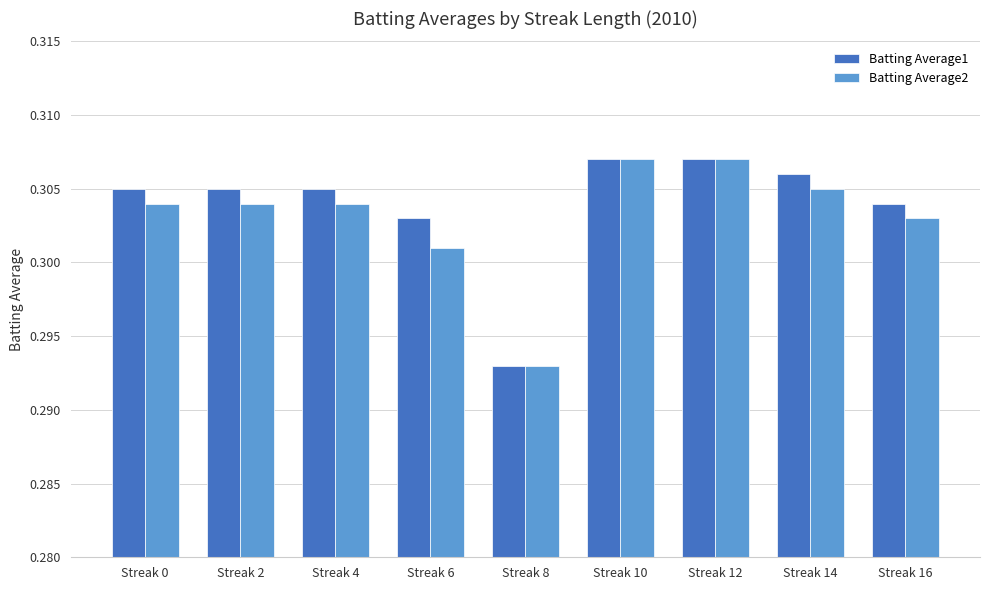

Is the value of Batting Average1 at Streak 16 greater than the value of Batting Average2 at Streak 8?

Yes